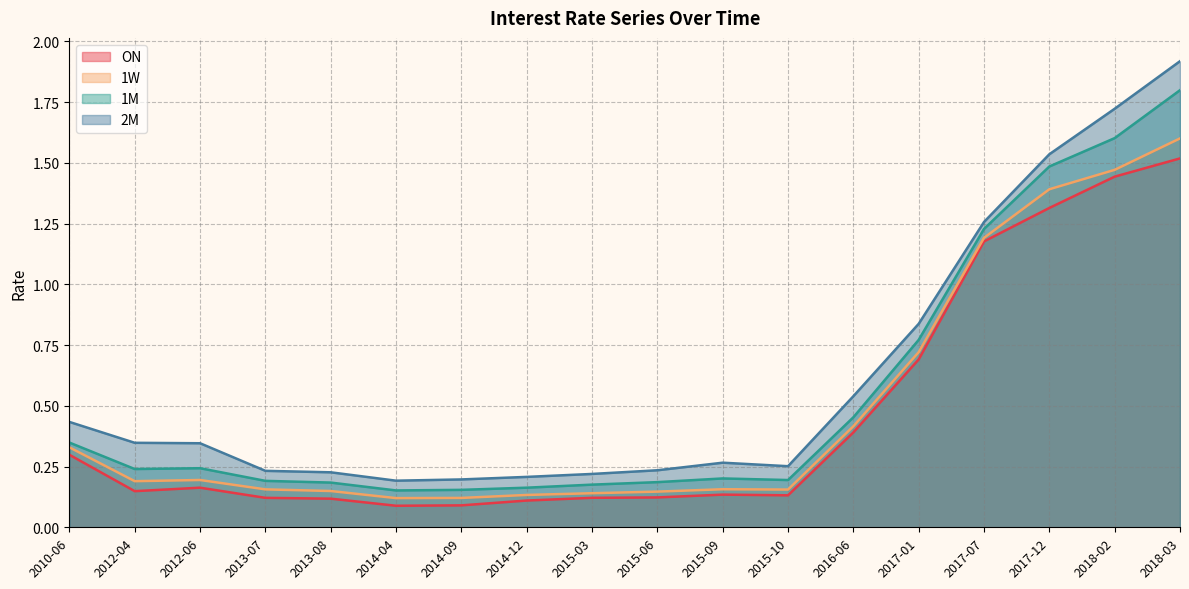

Which category has the highest value in the 1M series?

2018-03